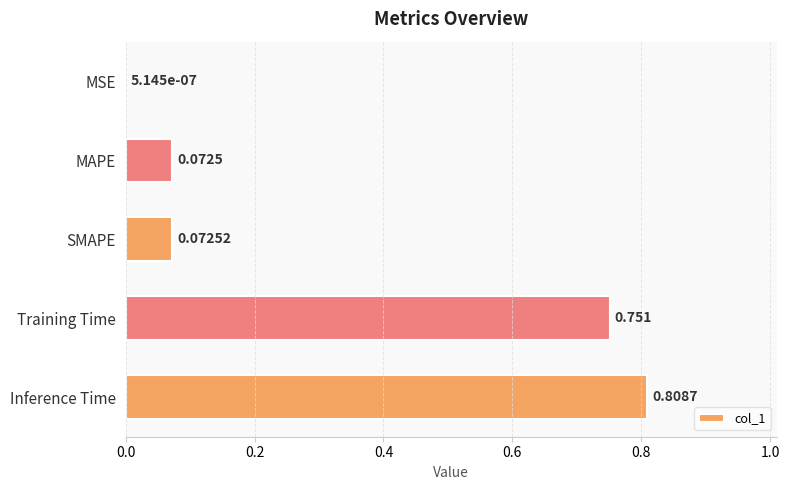

At which label is the value closest to 0?

MSE